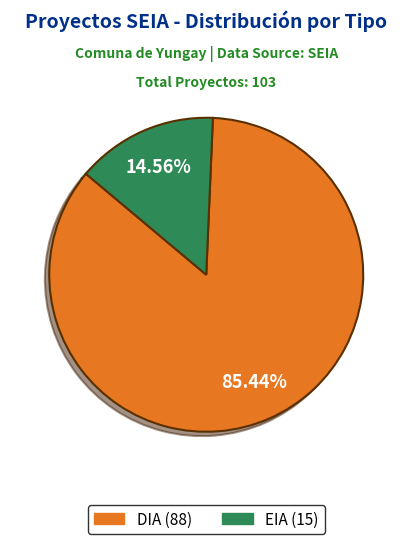

Which slice is the smallest?

EIA